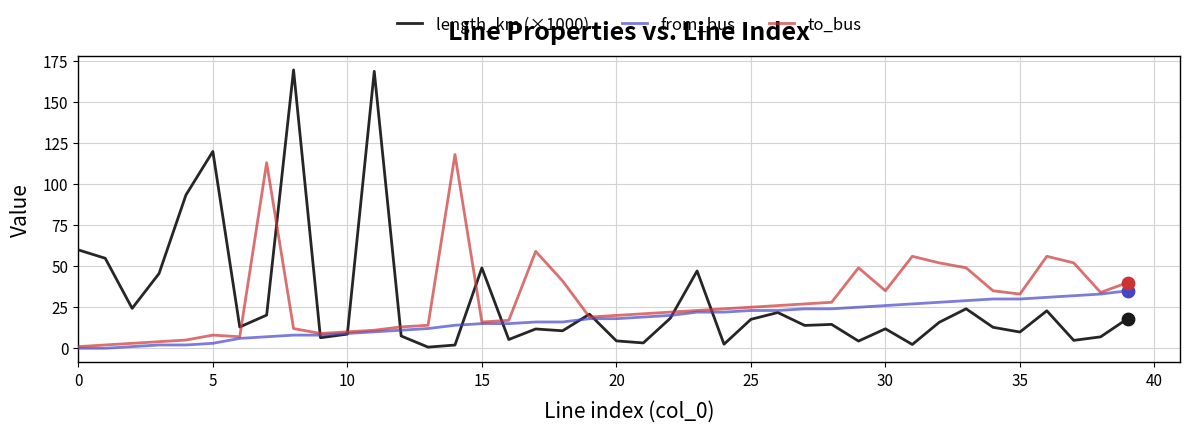

Which series has the largest range (max minus min)?

length_km (×1000)